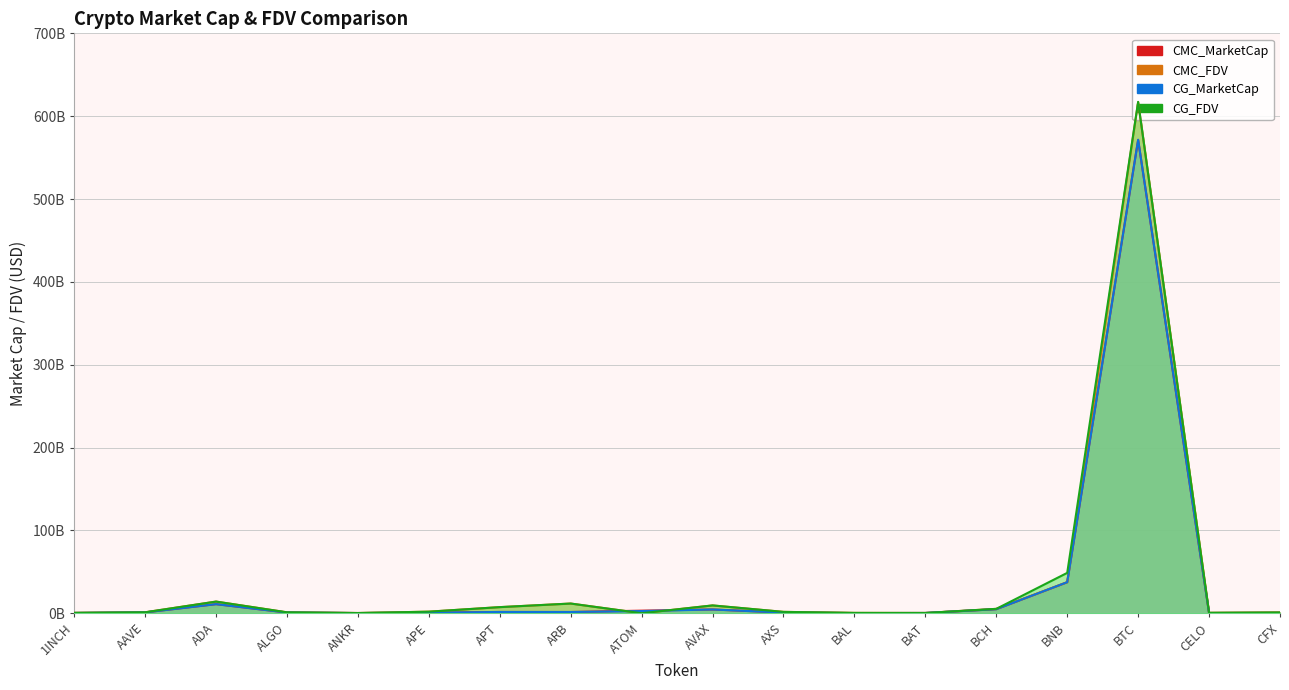

What is the difference between the maximum and minimum values in the CG_FDV series?

617.3